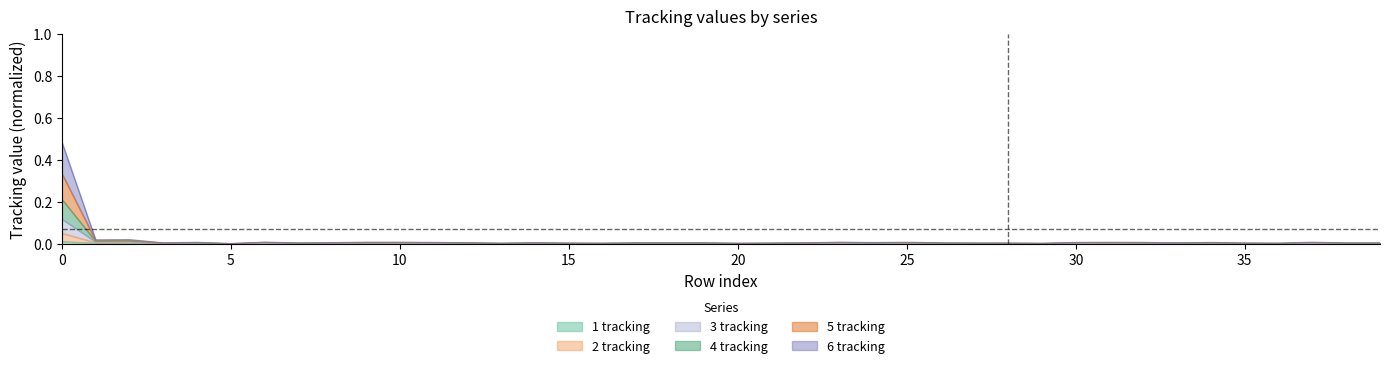

What are all the series names shown in the legend?

1 tracking, 2 tracking, 3 tracking, 4 tracking, 5 tracking, 6 tracking